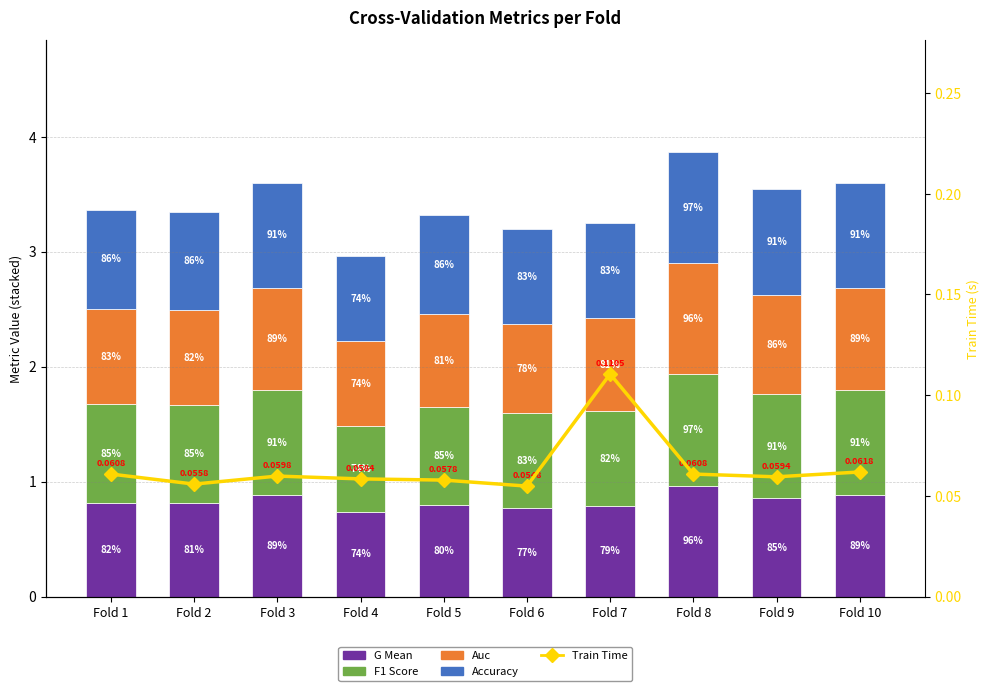

What is the total value across all series at Fold 6?

3.3